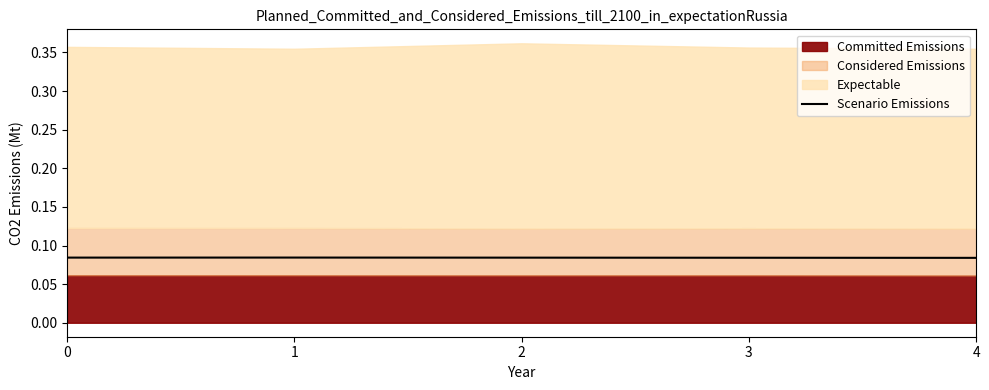

Reading left to right, list all the values displayed in this chart.

0.1	0.1	0.1	0.1	0.1